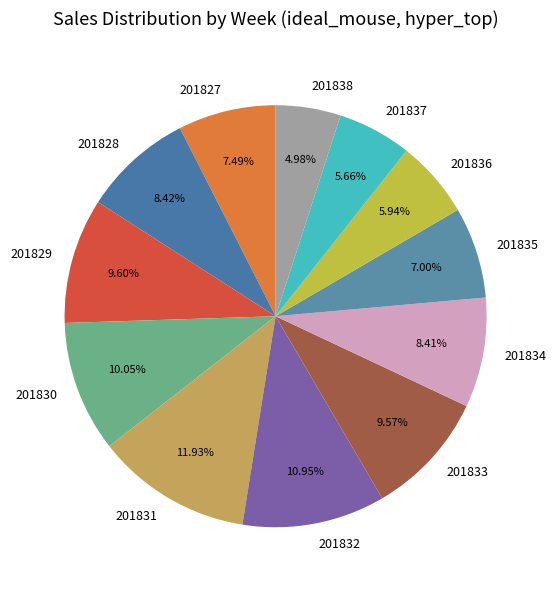

Which has a higher value, 201832 or 201830?

201832